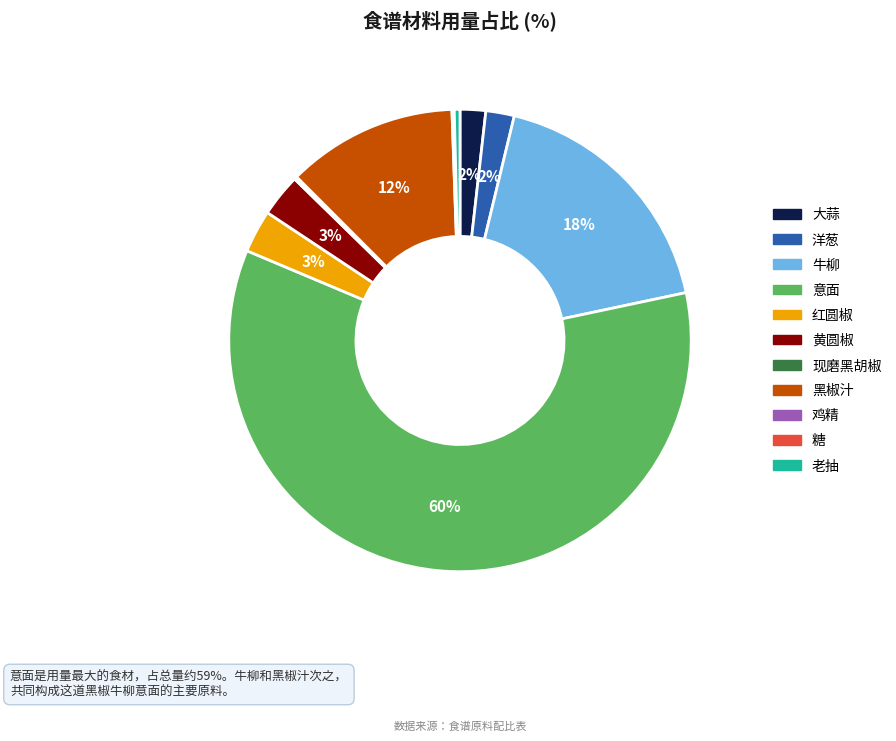

Is the sum of 老抽 and 大蒜 greater than half?

No